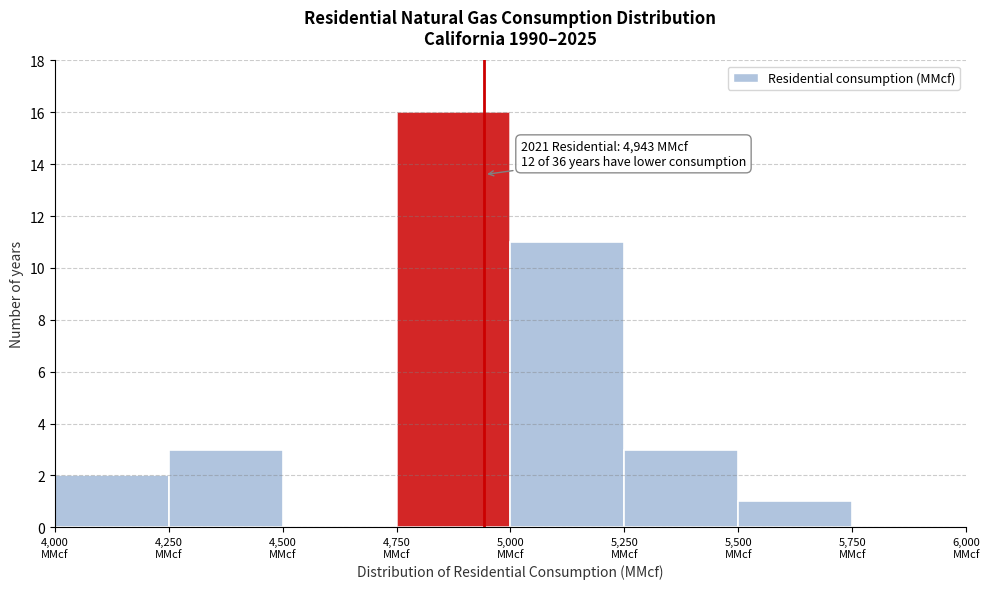

Which range on the x-axis has the tallest bar?

4750 to 5000